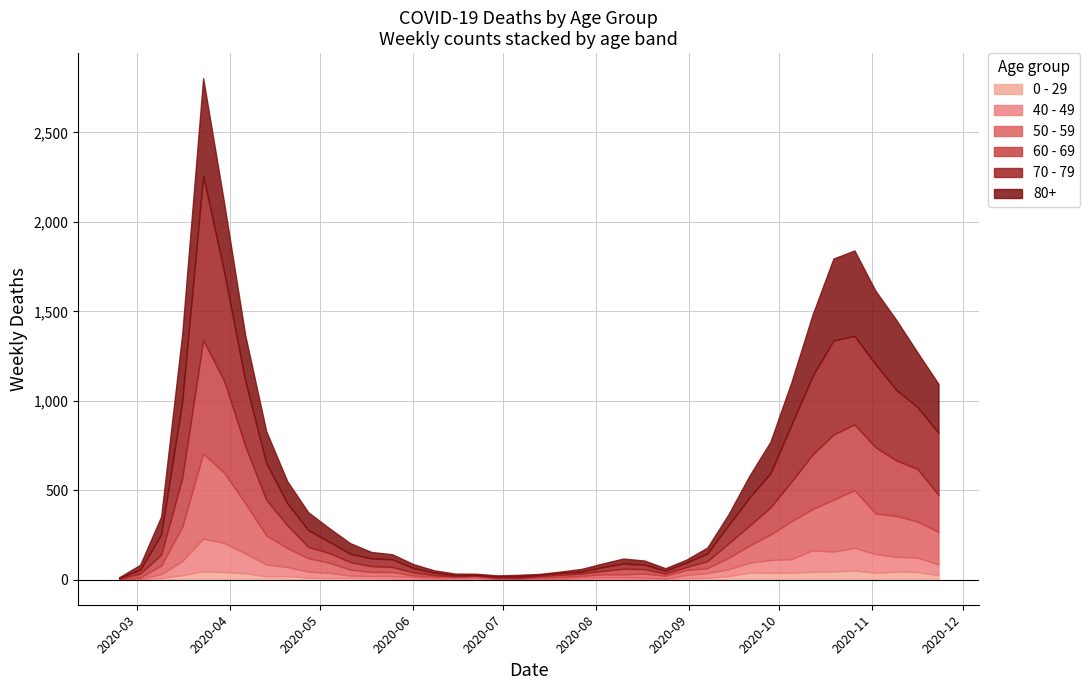

Which category has the highest value across all series?

2020-03-23